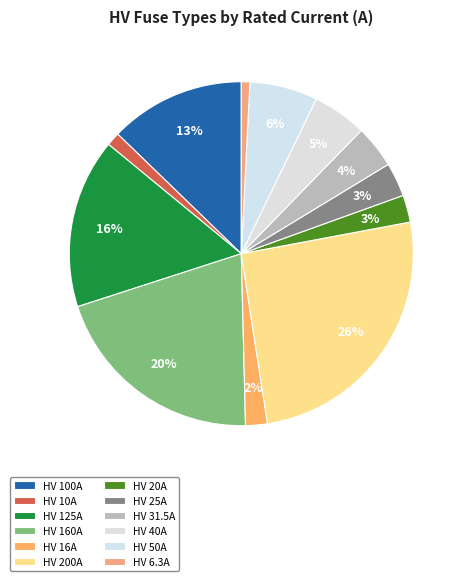

Is there any slice that represents more than half of the pie?

No